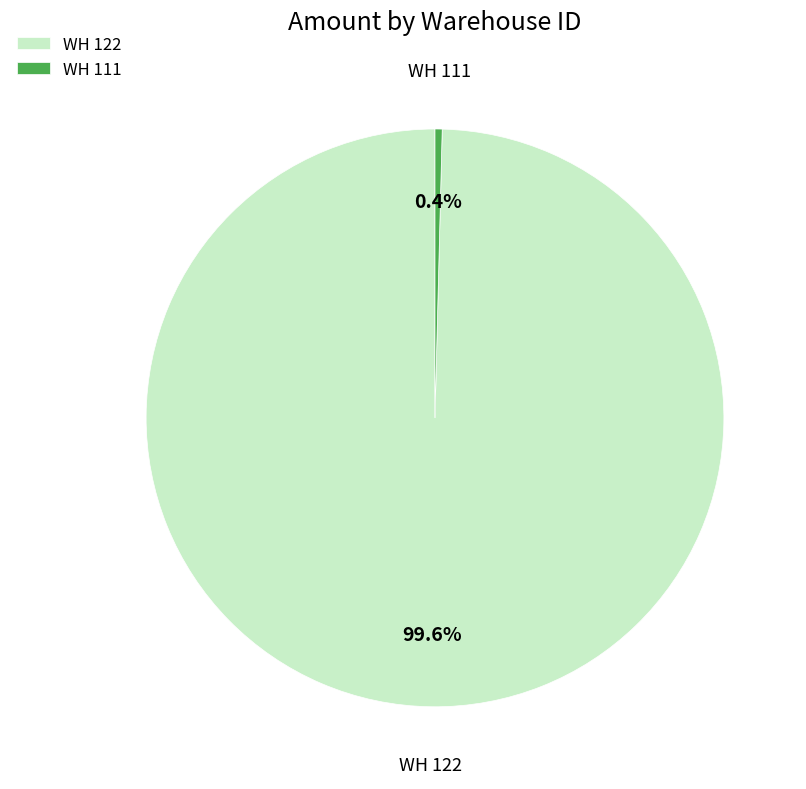

Which has a higher value, WH 111 or WH 122?

WH 122